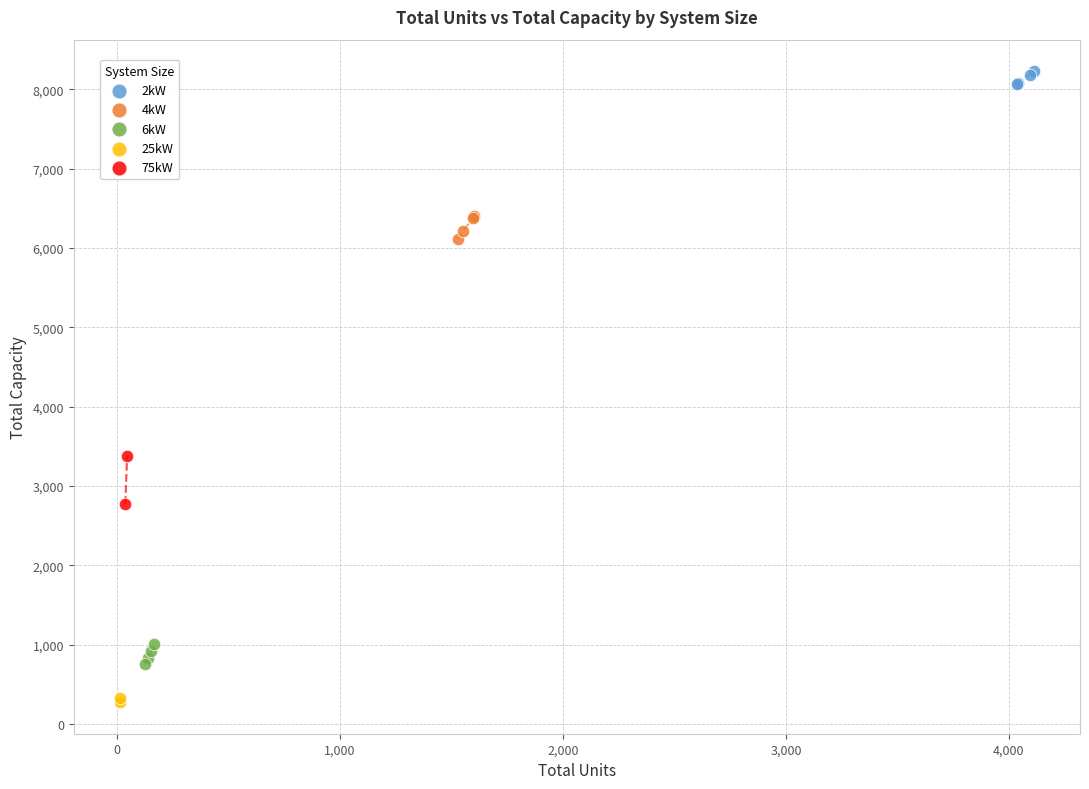

Which series has the widest spread of Y values?

75kW